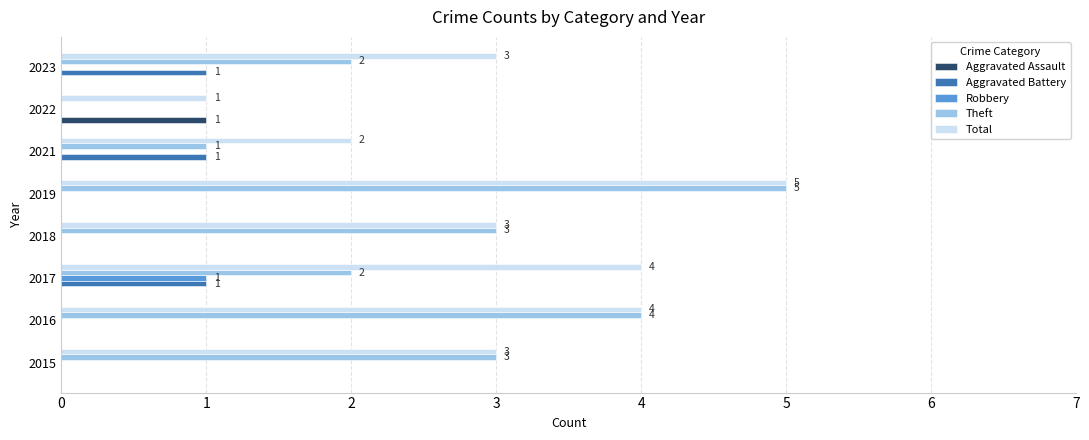

At which category is the sum across all series the highest?

2019